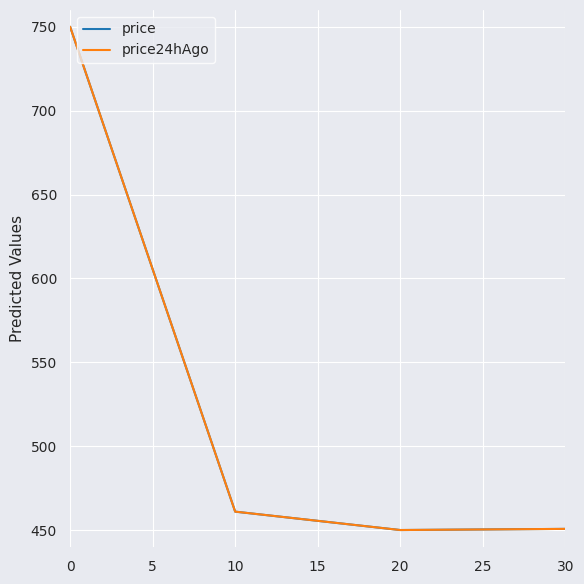

Is the value of price at 30 greater than the value of price24hAgo at 0?

No